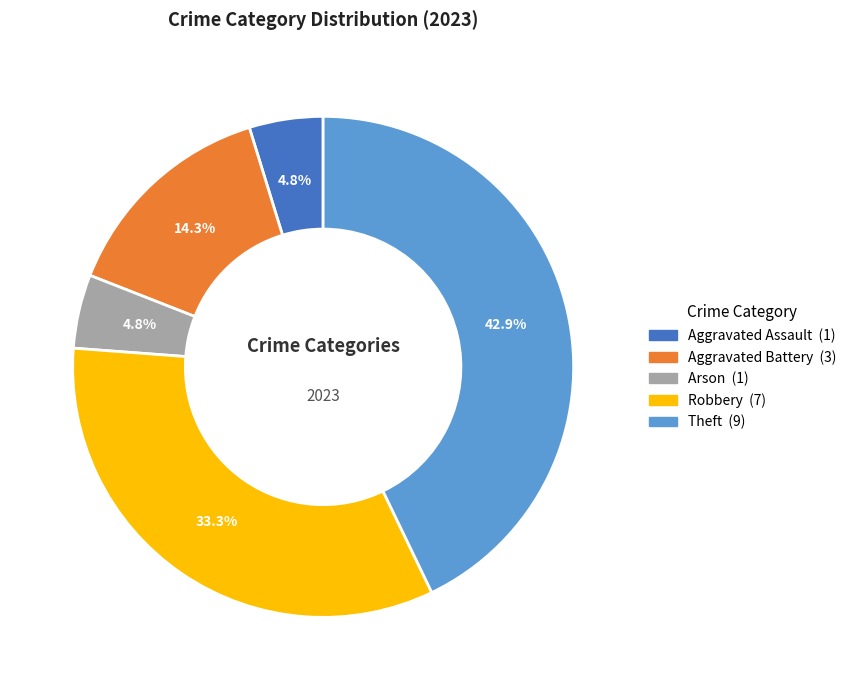

The Theft slice represents 55% of the pie. True or false?

False